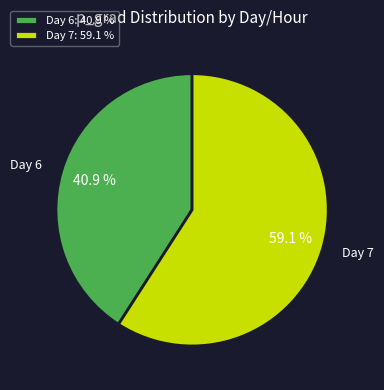

To the nearest percent, what is the difference between the largest and smallest slice percentages?

18%